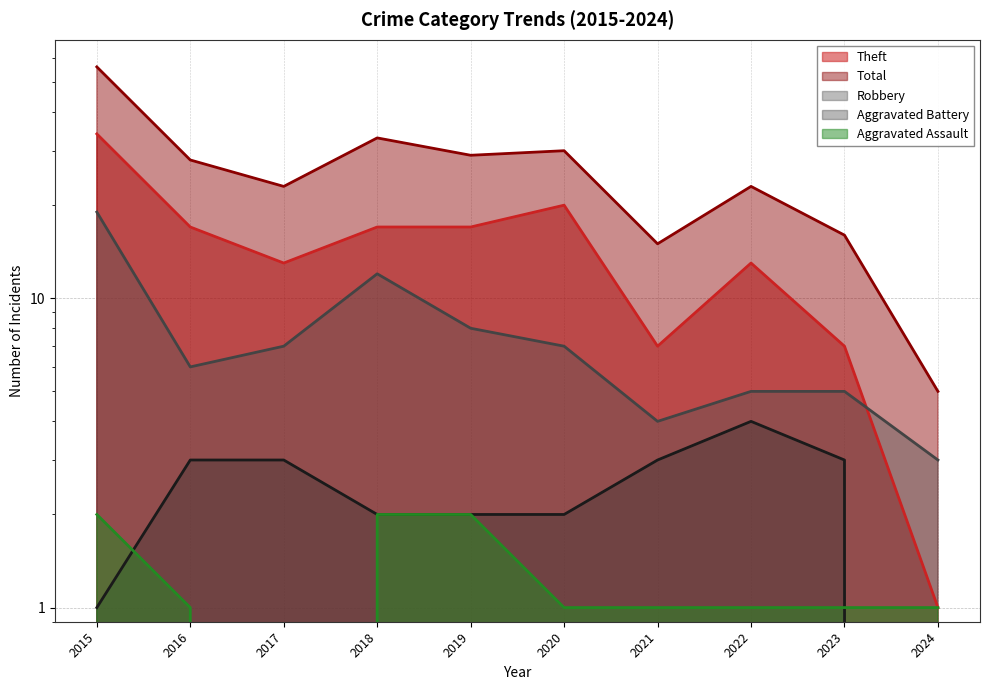

True or false: Total has a value of 23 at 2017.

True